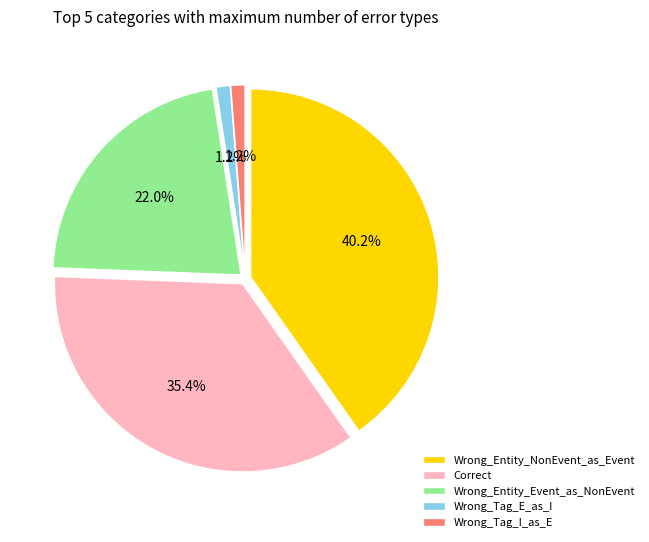

What is the total percentage of Wrong_Tag_E_as_I and Wrong_Entity_Event_as_NonEvent?

23.2%